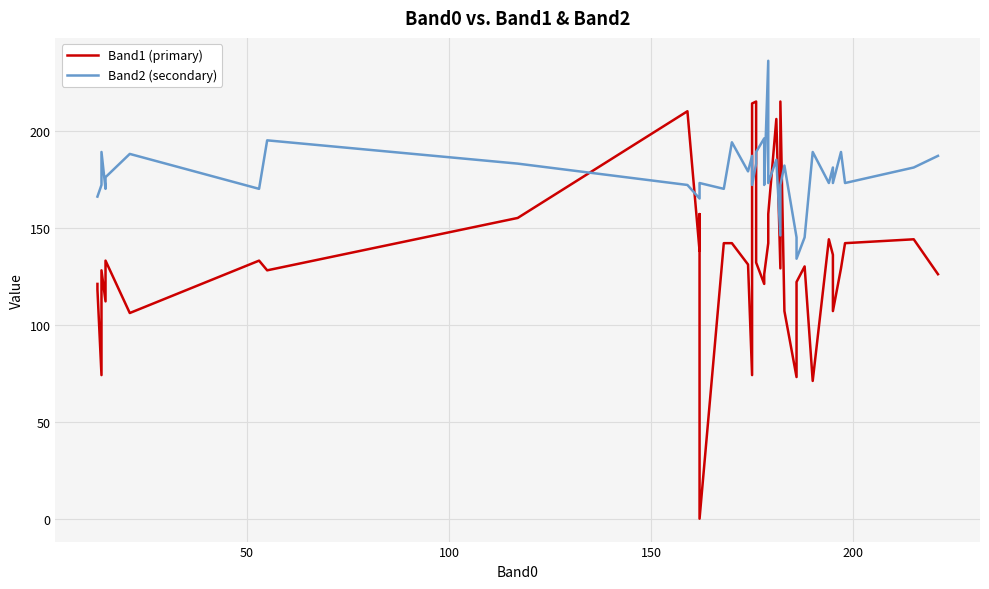

True or false: Band1 (primary) and Band2 (secondary) cross at least once.

True